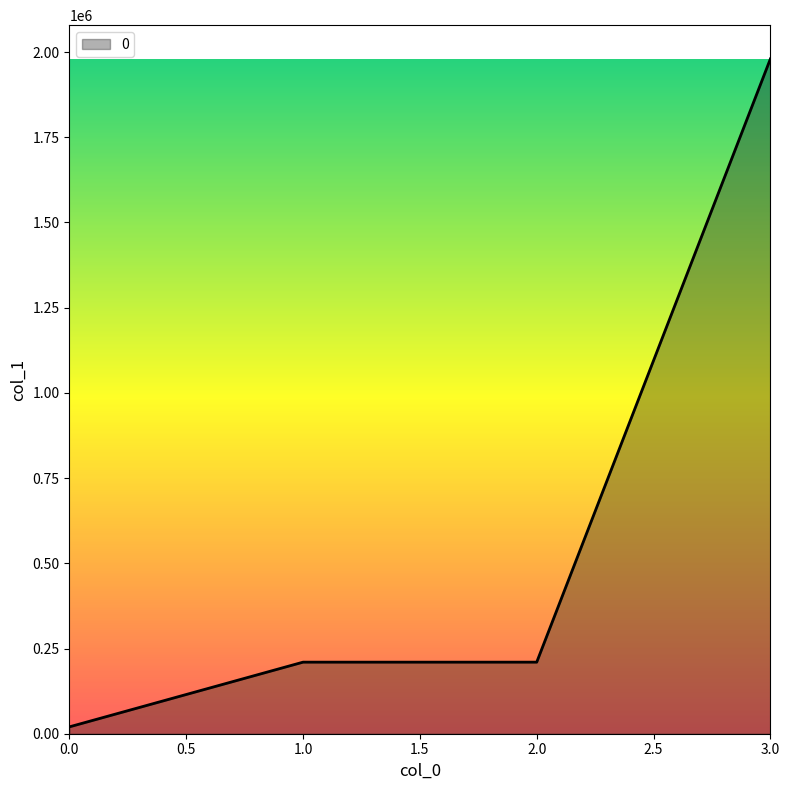

Between 3.0 and 2.0, which is larger?

3.0